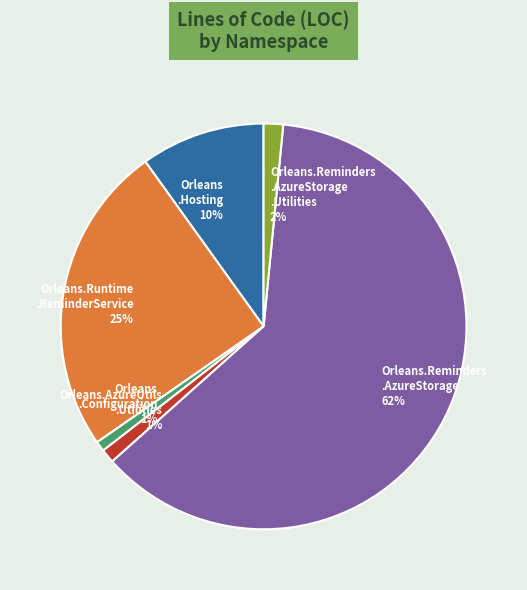

To the nearest percent, what is the average slice percentage?

17%